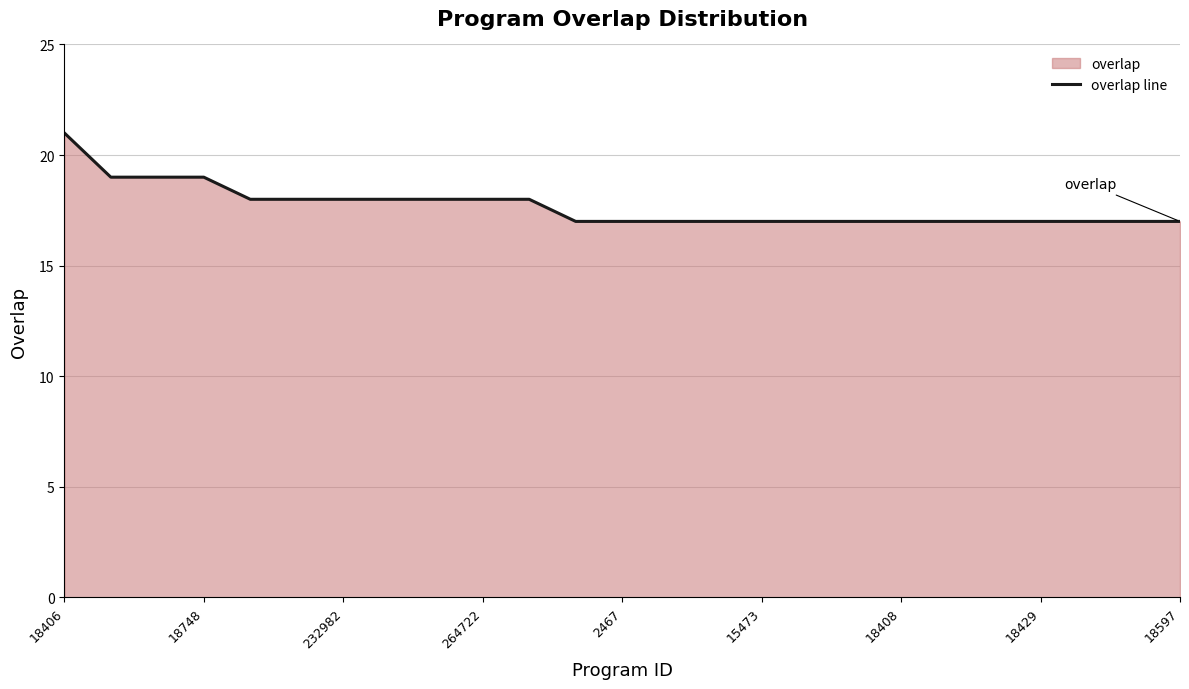

How many lines are shown in the chart?

1